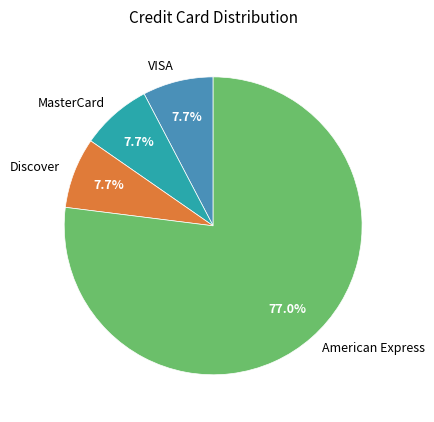

What is the largest slice in the pie chart?

American Express